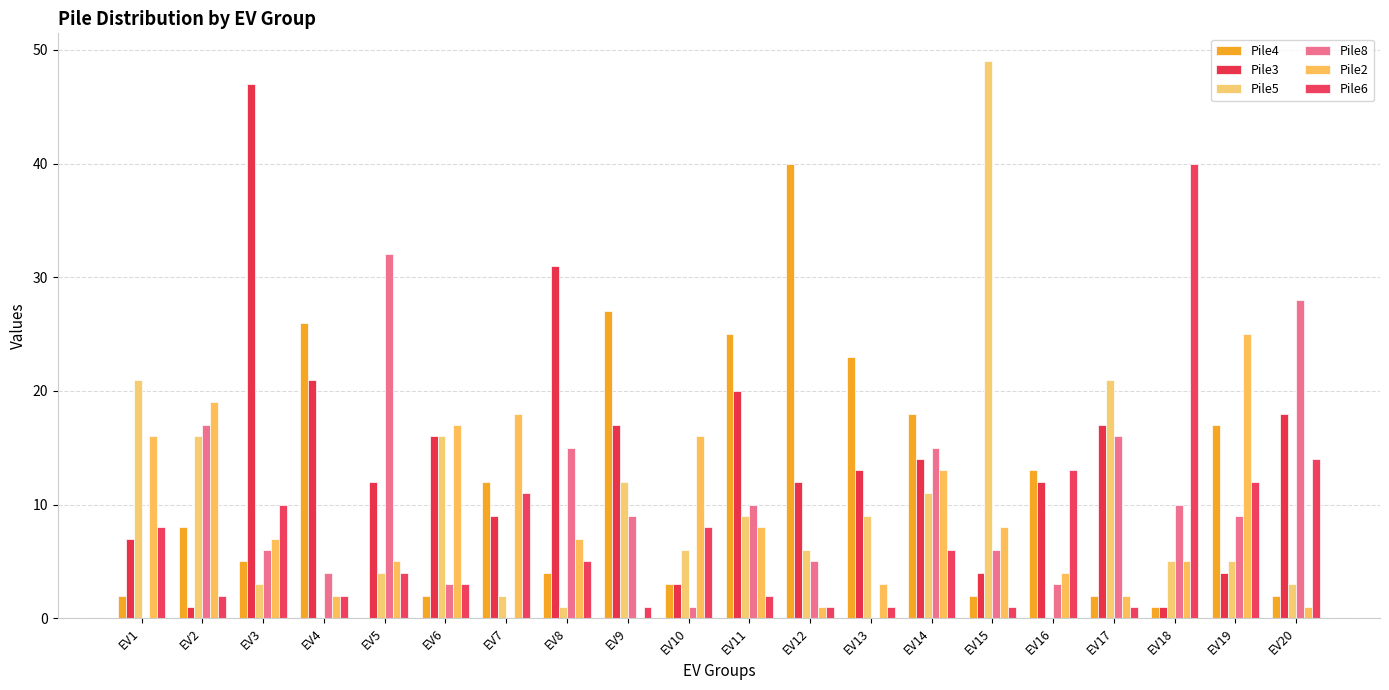

Is the value of Pile2 at EV1 greater than the value of Pile5 at EV12?

Yes